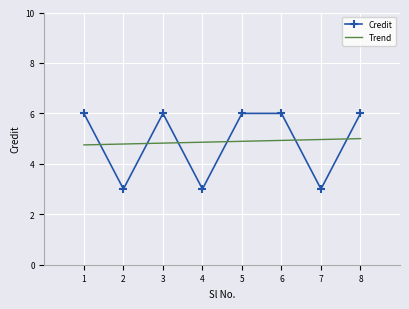

What is the minimum value shown in the chart?

3